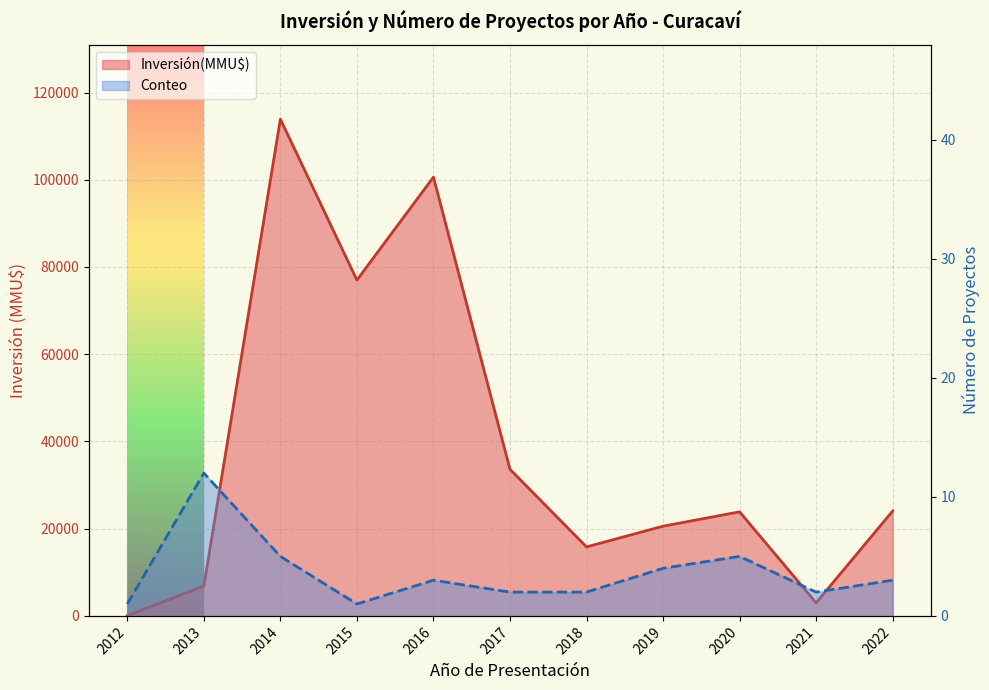

What is the sum of the Conteo values at 2016 and 2021?

5